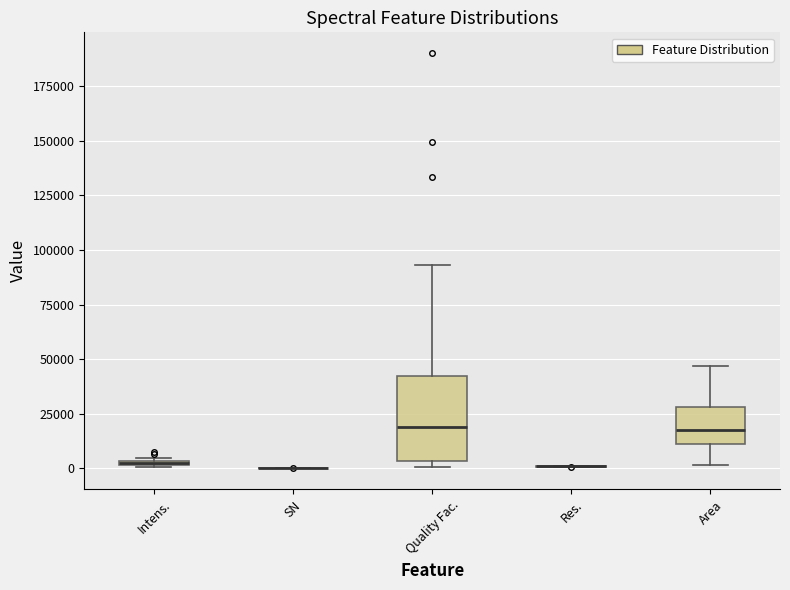

Where is the upper edge of the box for Intens. on the y-axis? The values are not printed on the chart, so give them approximately, as read against the axis.

5000